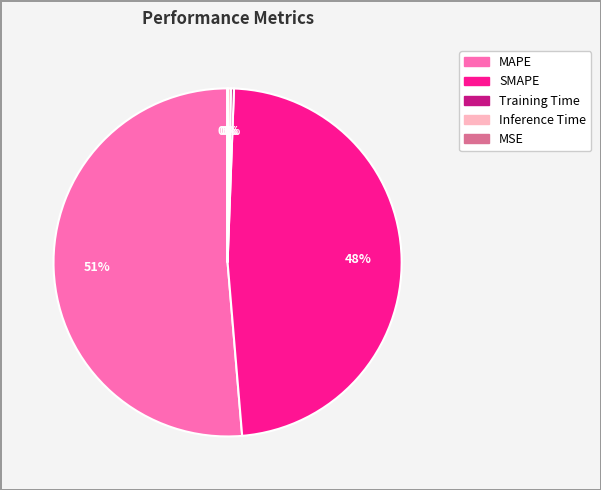

Is it true that SMAPE is 42% of the pie?

False